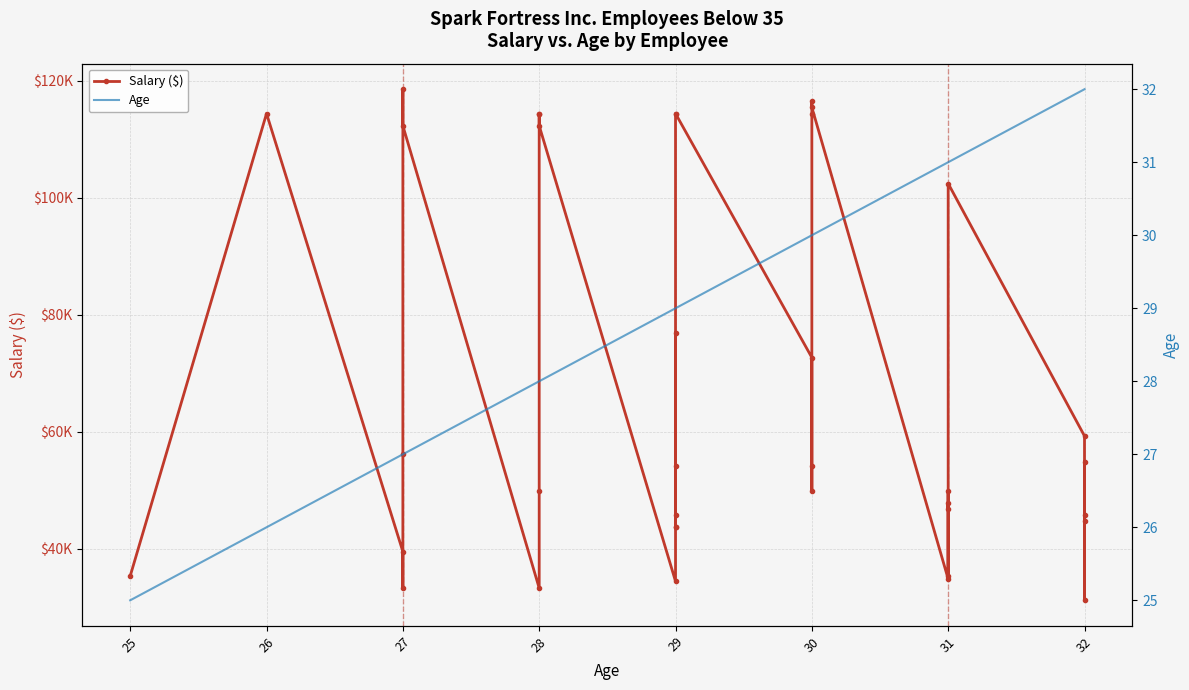

At which category is the sum across all series the highest?

27